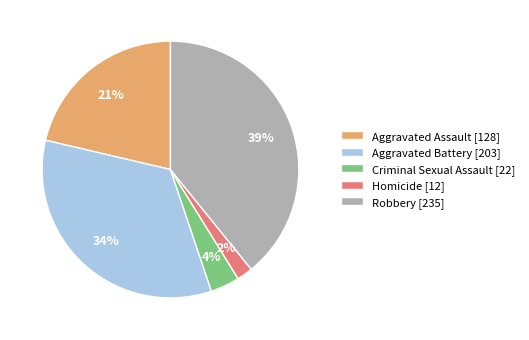

Is there a majority slice in this chart?

No